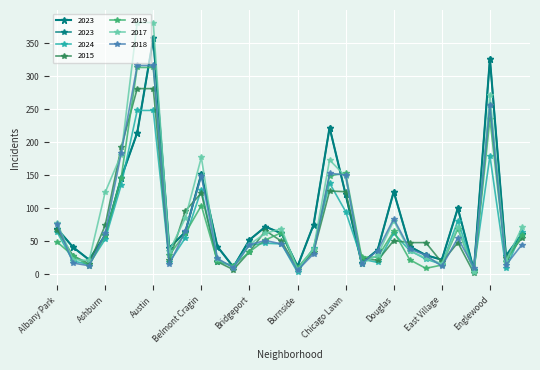

How many interior local valleys does the 2017 series have?

8